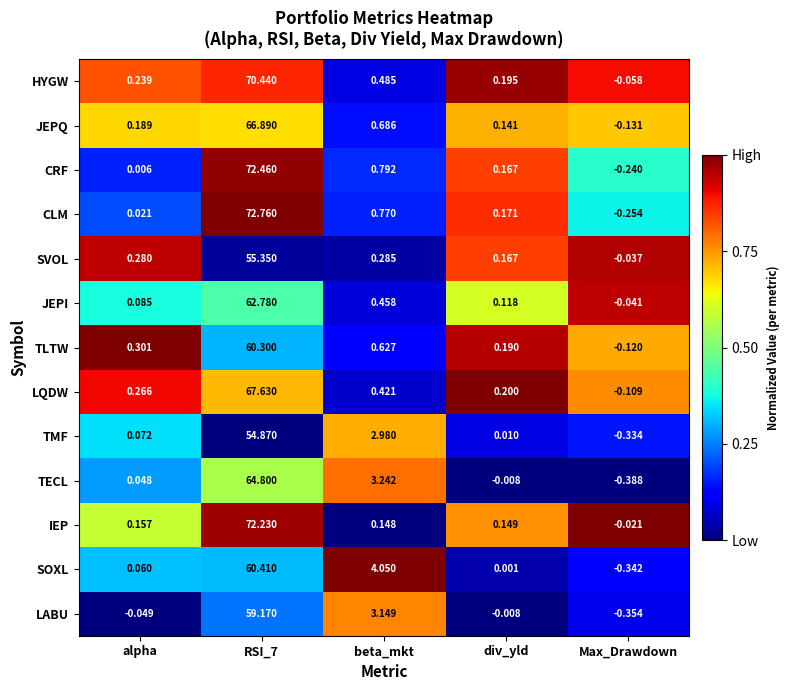

Which series changed the most between alpha and div_yld?

CRF